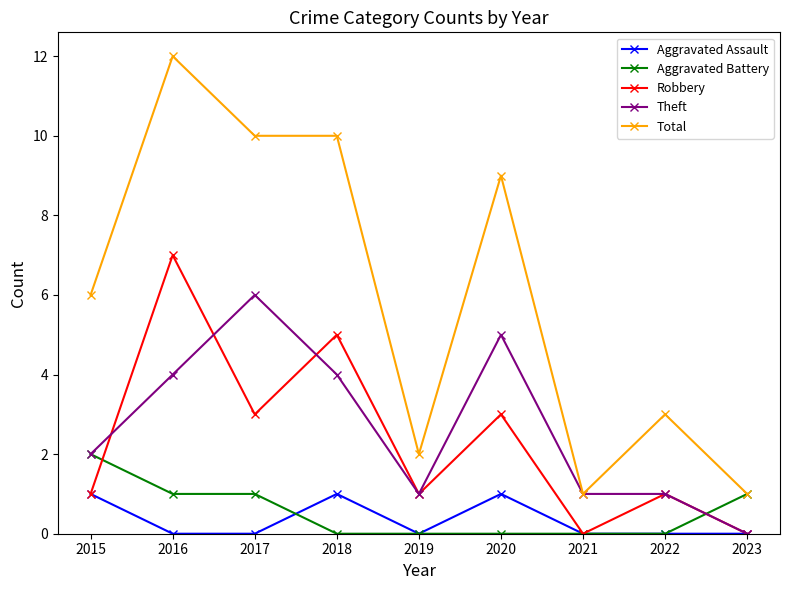

What is the difference between the highest and lowest values at 2019?

2